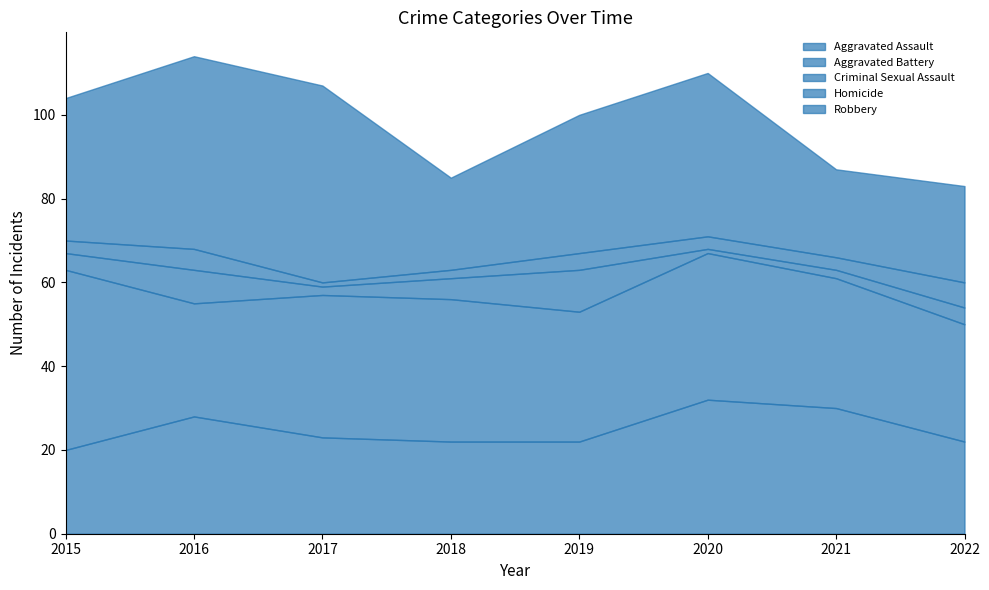

Rank the series at 2018 from highest to lowest value.

Aggravated Battery, Aggravated Assault, Robbery, Criminal Sexual Assault, Homicide